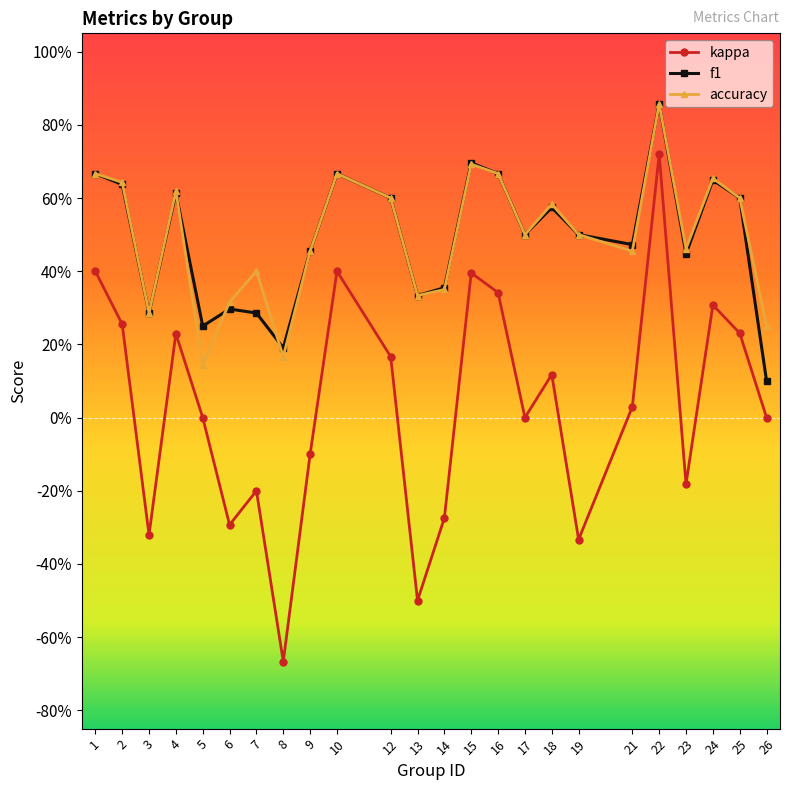

What is the sum of the accuracy values at 19 and 10?

1.2